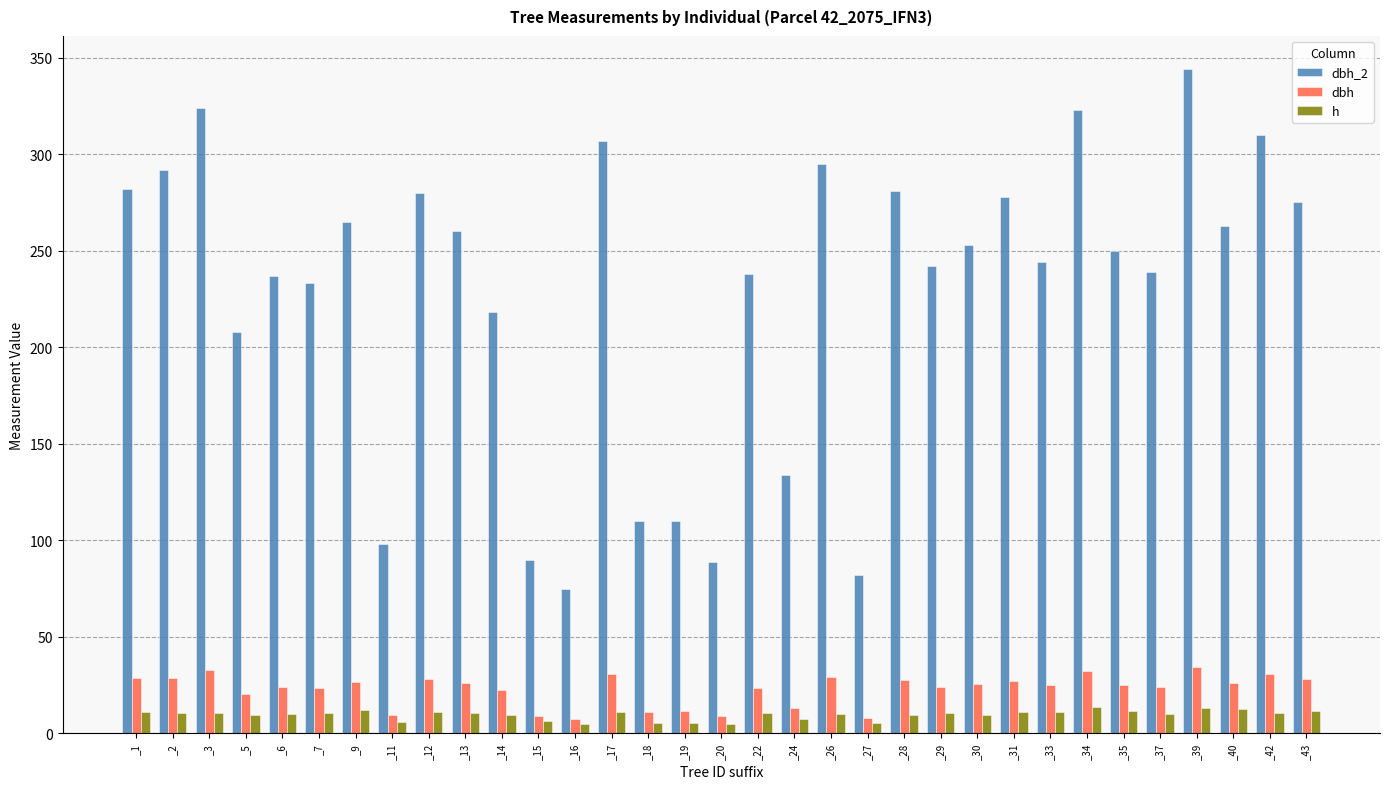

How many series are shown in this chart?

3